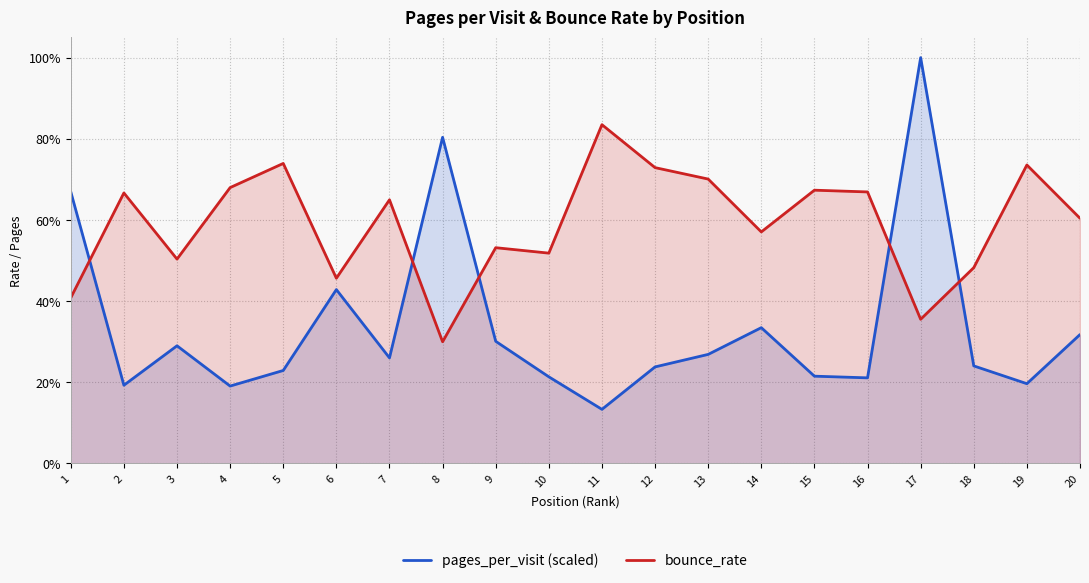

At which category is the sum across all series the highest?

17